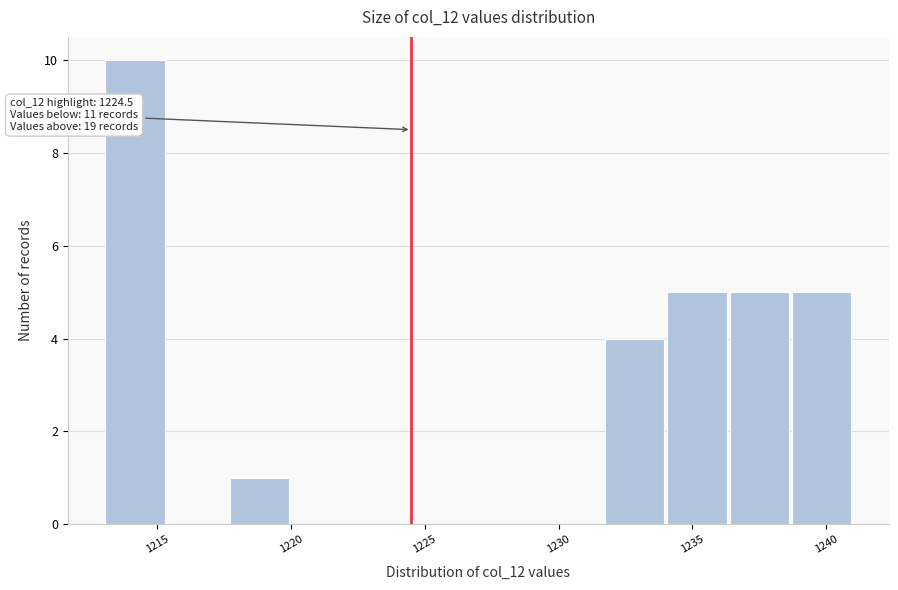

Which range on the x-axis has the tallest bar?

1213.0 to 1215.5